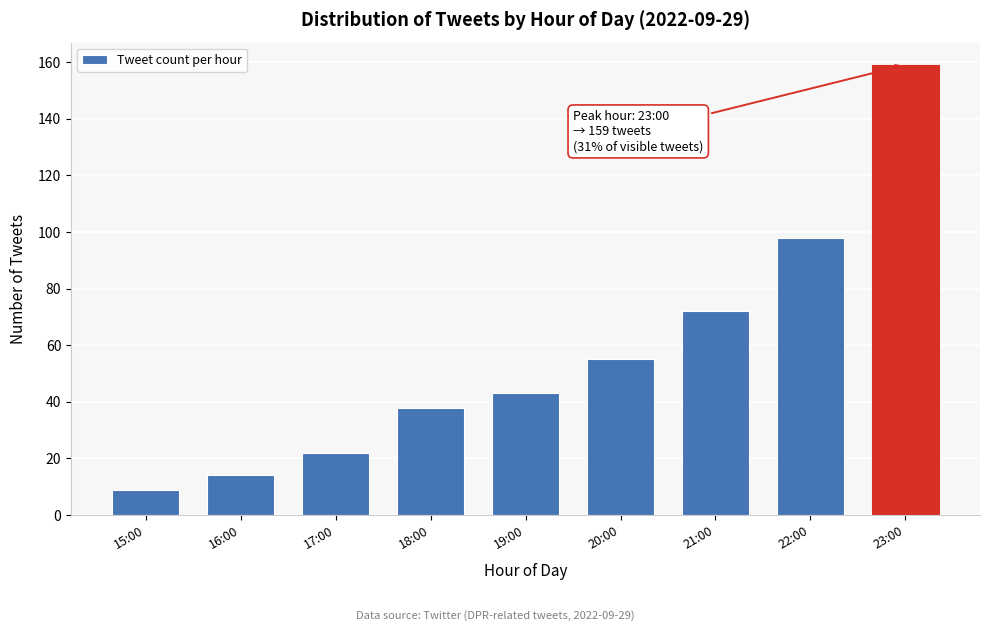

Reading left to right, list all the values displayed in this chart.

15:00=9	16:00=14	17:00=22	18:00=38	19:00=43	20:00=55	21:00=72	22:00=98	23:00=159